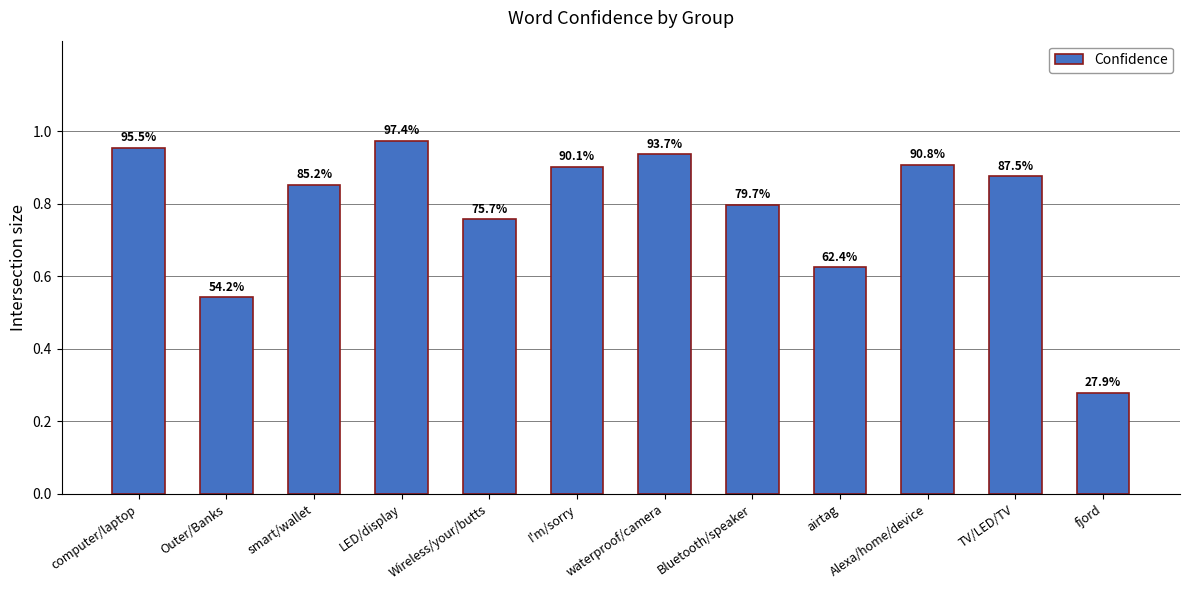

At which label is the value closest to 0?

fjord